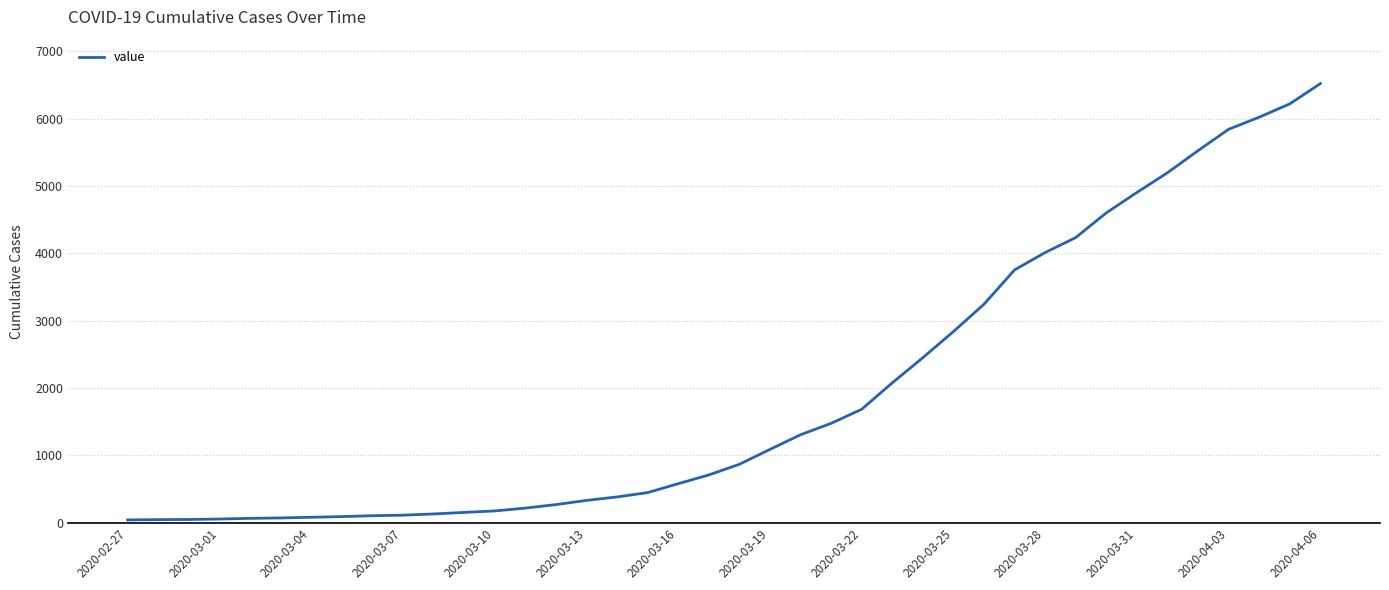

How many distinct data groups are displayed?

1